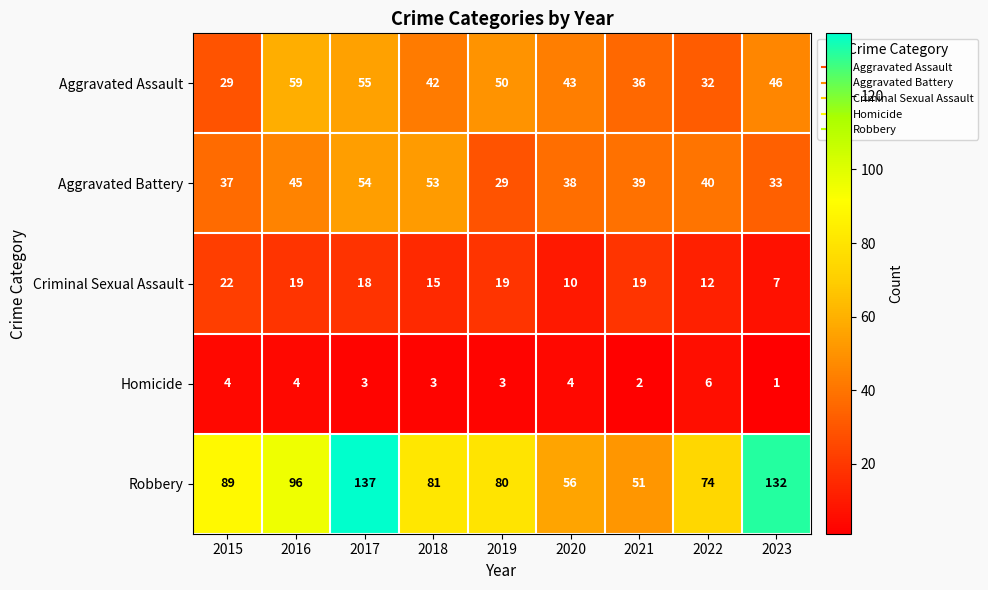

What is the difference between the second highest and minimum values in the Aggravated Battery series?

24